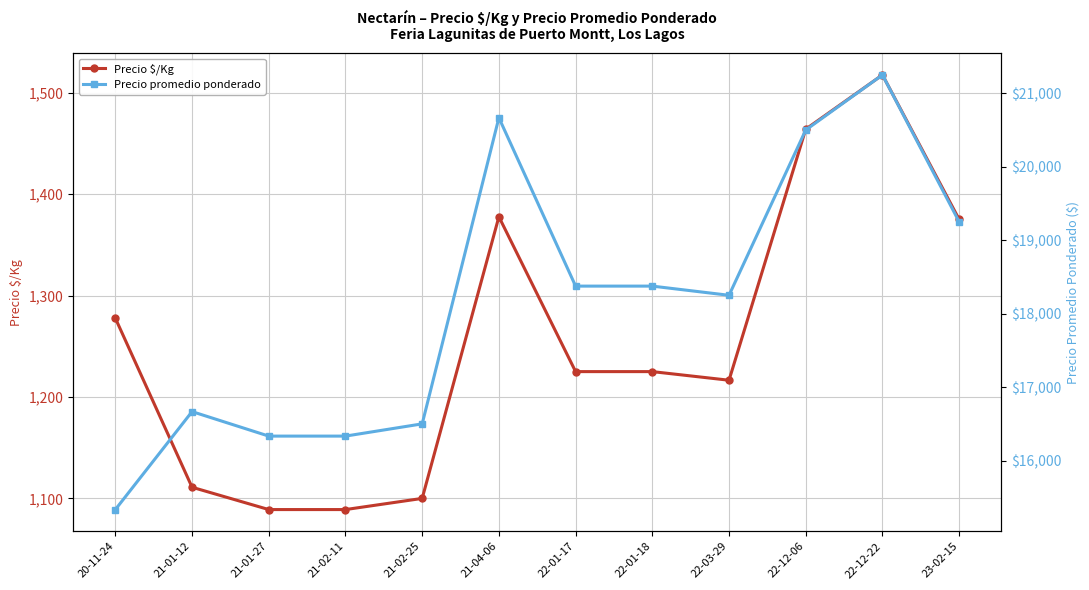

At which category does Precio $/Kg reach its first local peak?

21-04-06